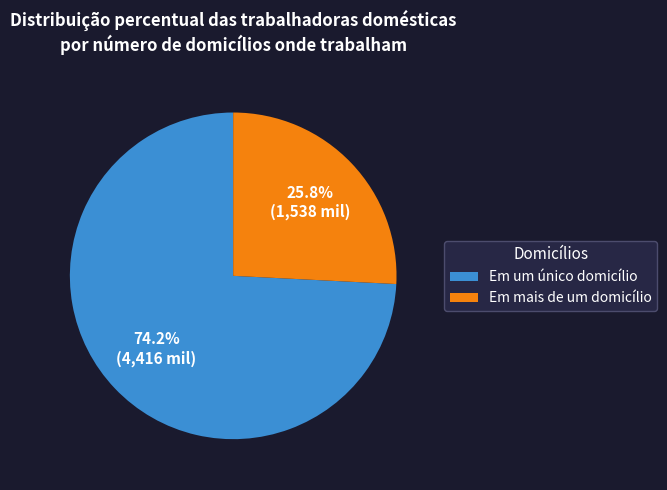

Do Em mais de um domicílio and Em um único domicílio together represent more than half of the pie?

Yes